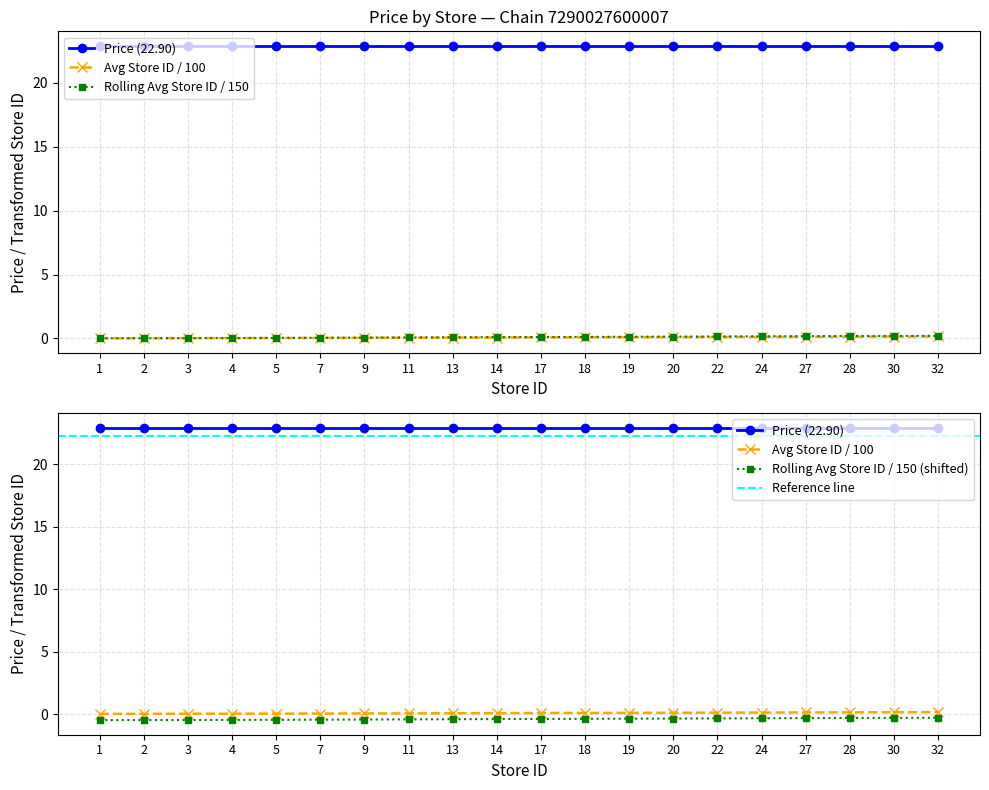

The Chain 7290027600007 avg price series shows 4.7 at 20. True or false?

False